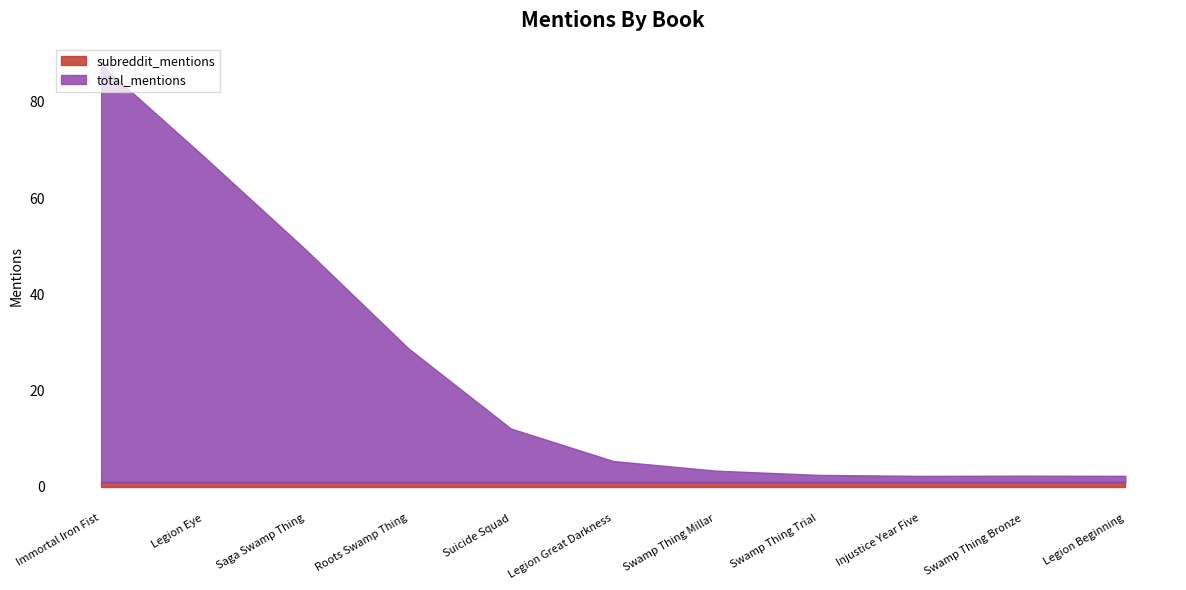

True or false: total_mentions and subreddit_mentions intersect in this chart.

False